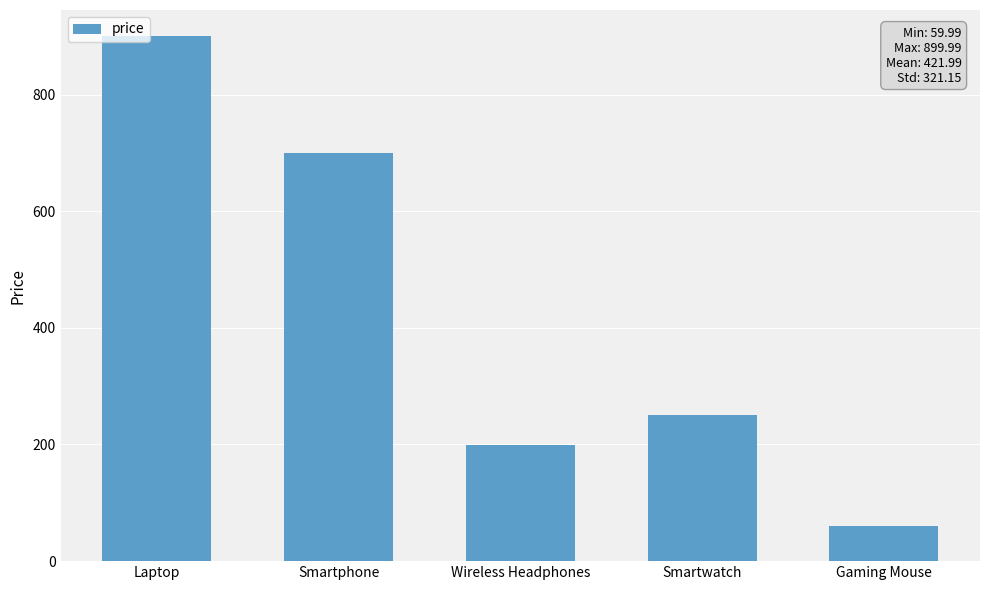

List the labels in order of value, smallest first.

Gaming Mouse, Wireless Headphones, Smartwatch, Smartphone, Laptop